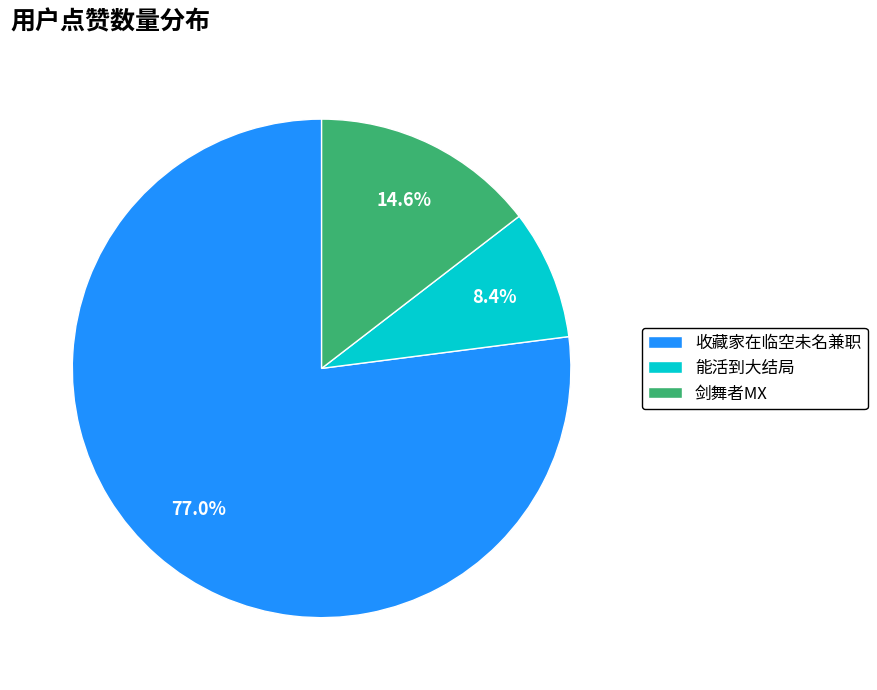

Which has a higher value, 能活到大结局 or 收藏家在临空未名兼职?

收藏家在临空未名兼职